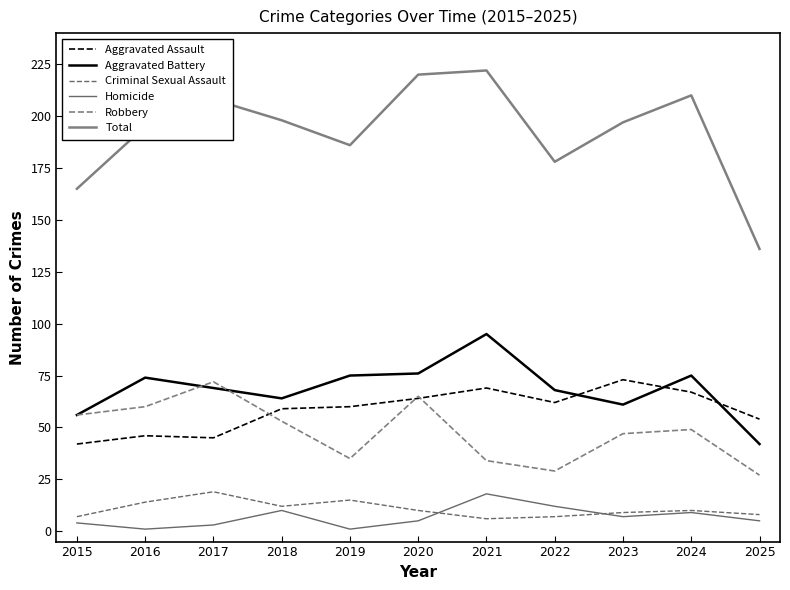

Is it true that Robbery equals 34 at 2021?

True